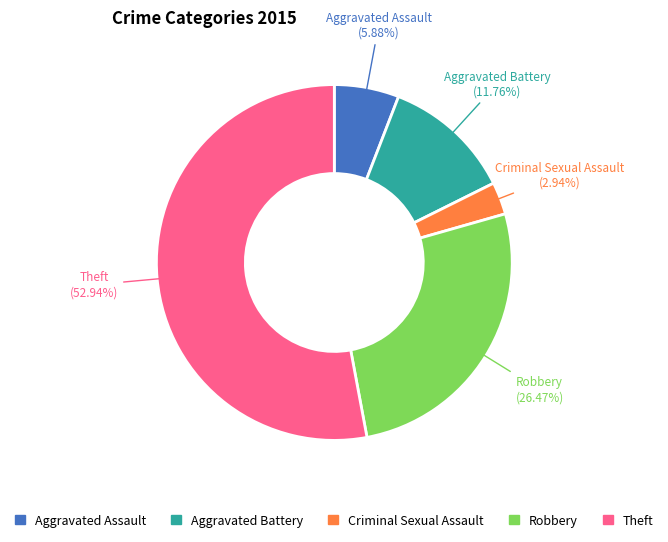

To the nearest percent, what portion does Criminal Sexual Assault represent?

3%